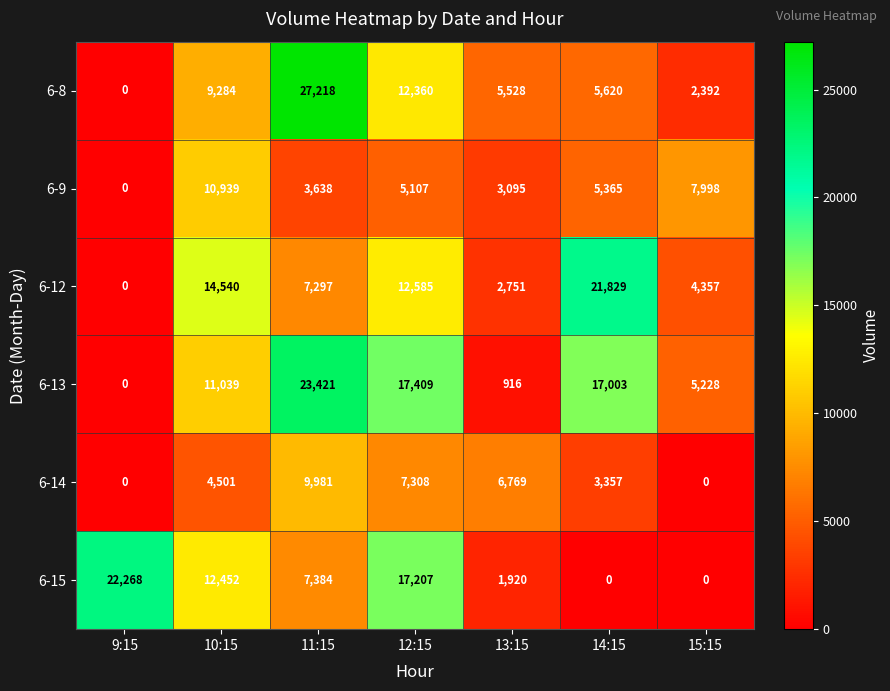

Between 13:15 and 14:15, which series saw the biggest shift?

6-12